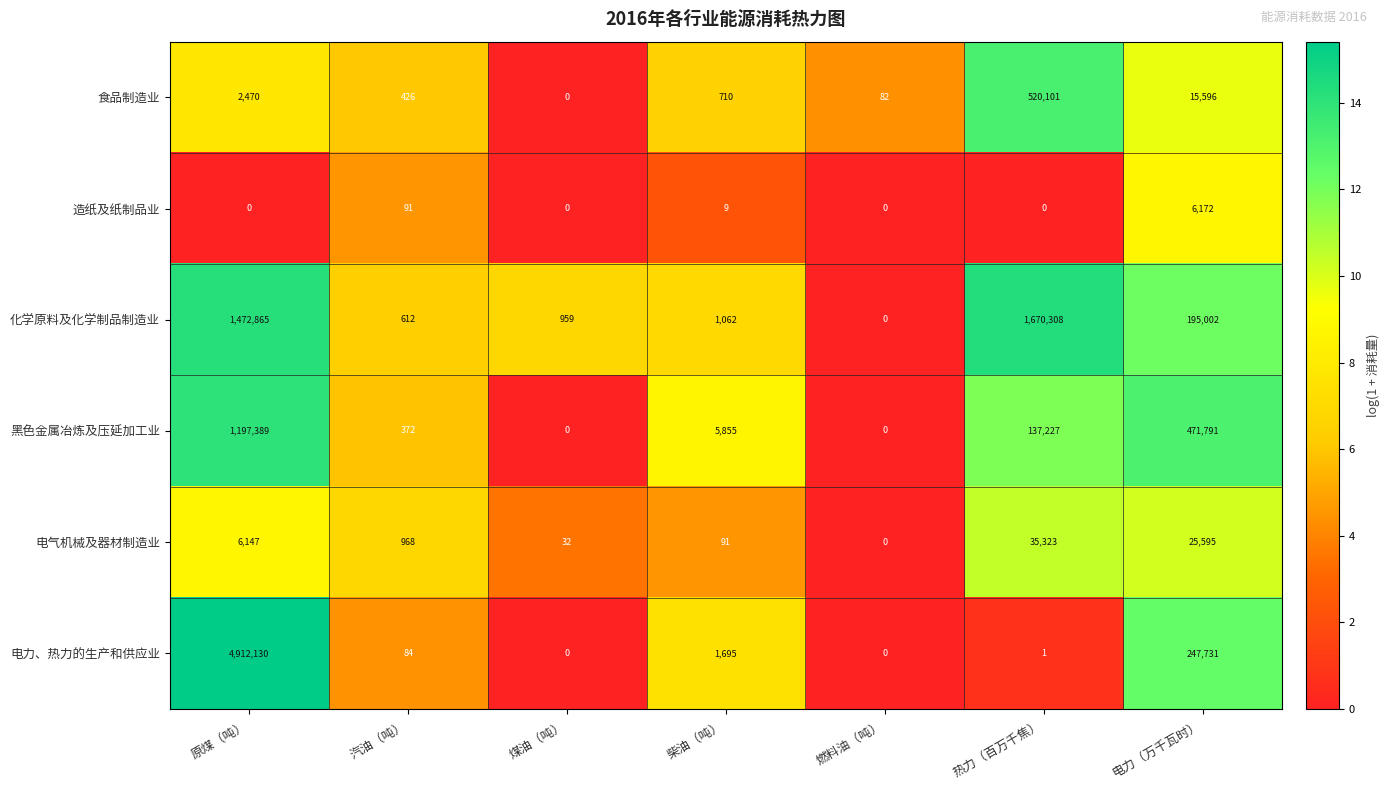

At which category is the sum across all series the highest?

原煤（吨）